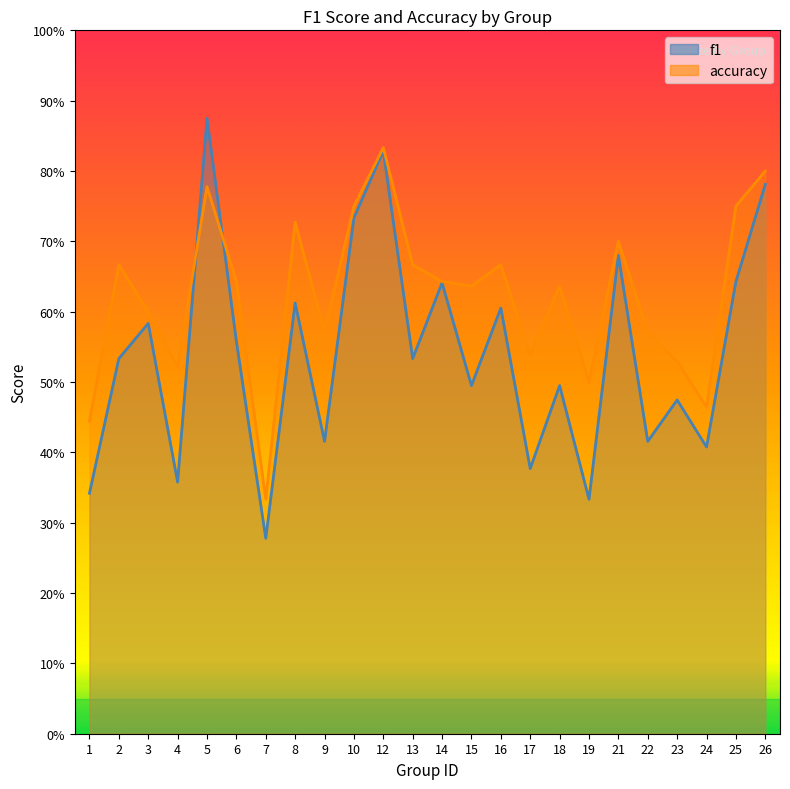

Where is the first local maximum for accuracy?

2